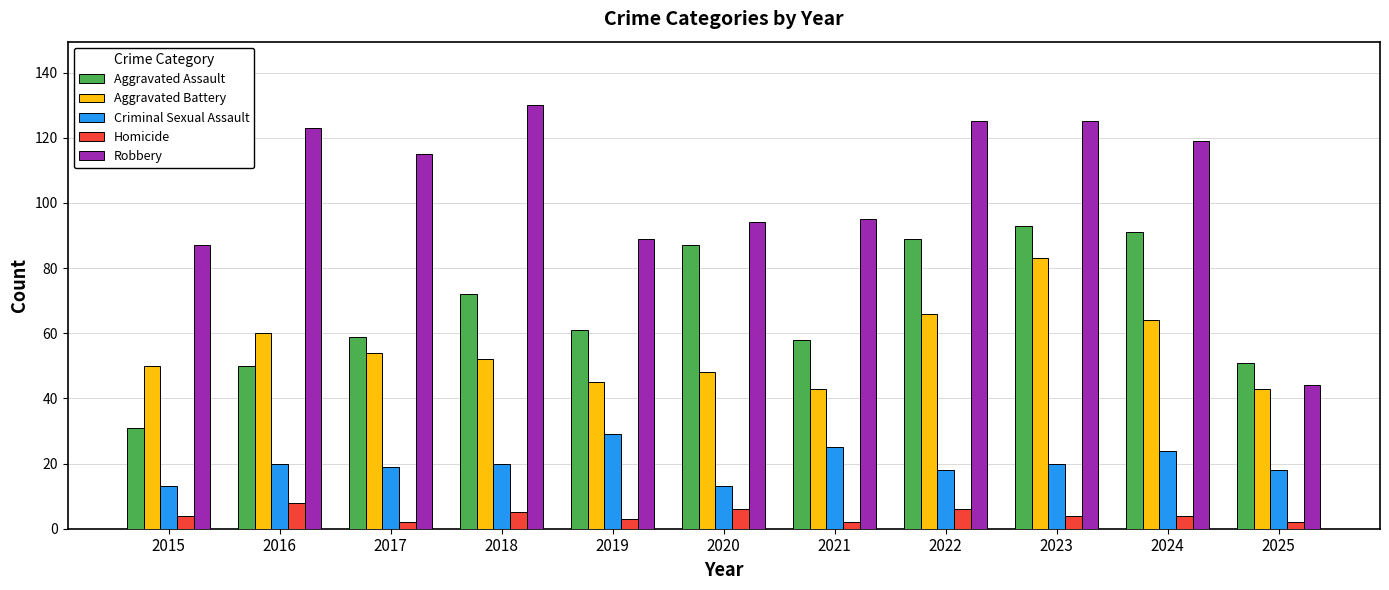

Read the Homicide value at 2017.

2